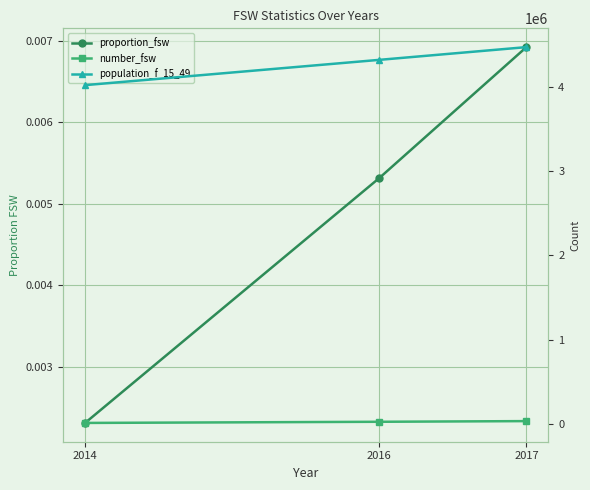

At which category does the chart reach its peak across all series?

2017